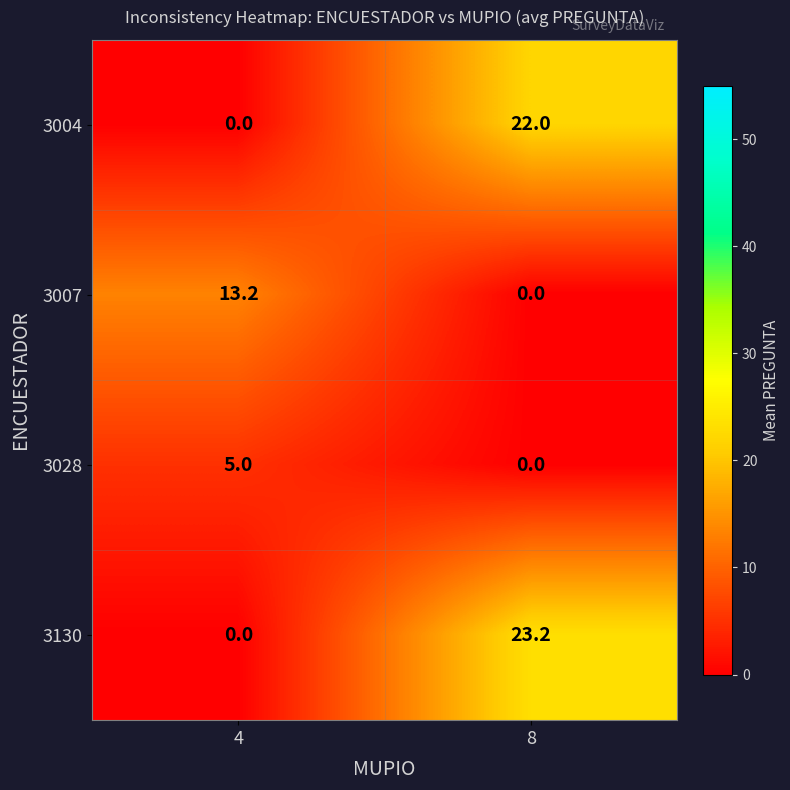

What is the spread (max minus min) of values at 4?

13.2